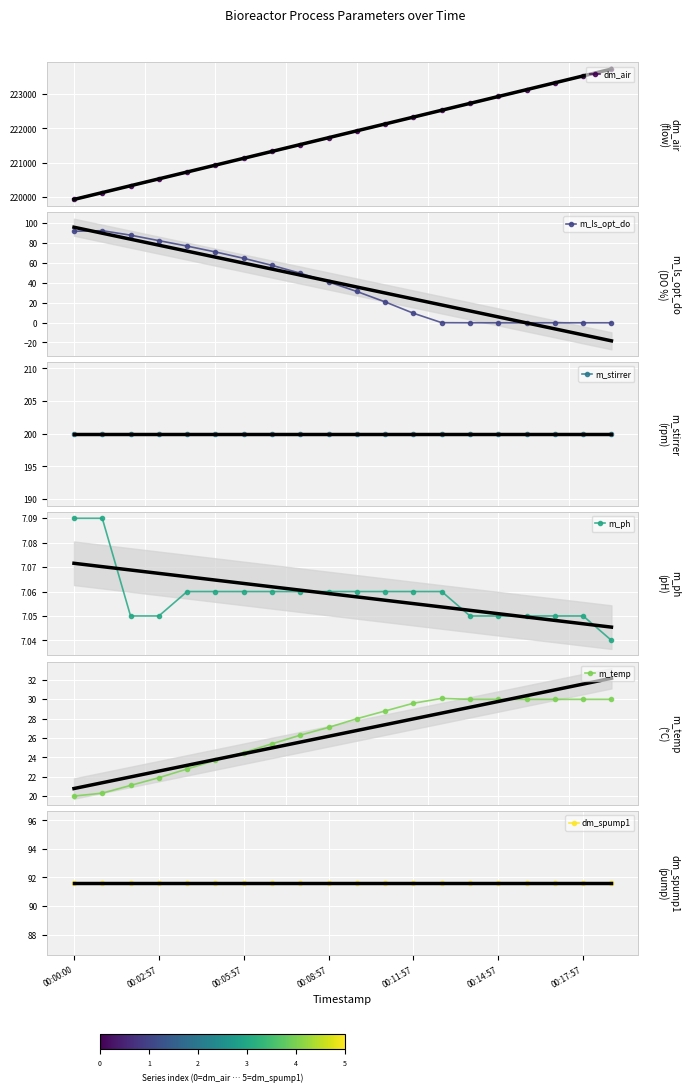

Where is m_ls_opt_do nearest to the value 46?

8